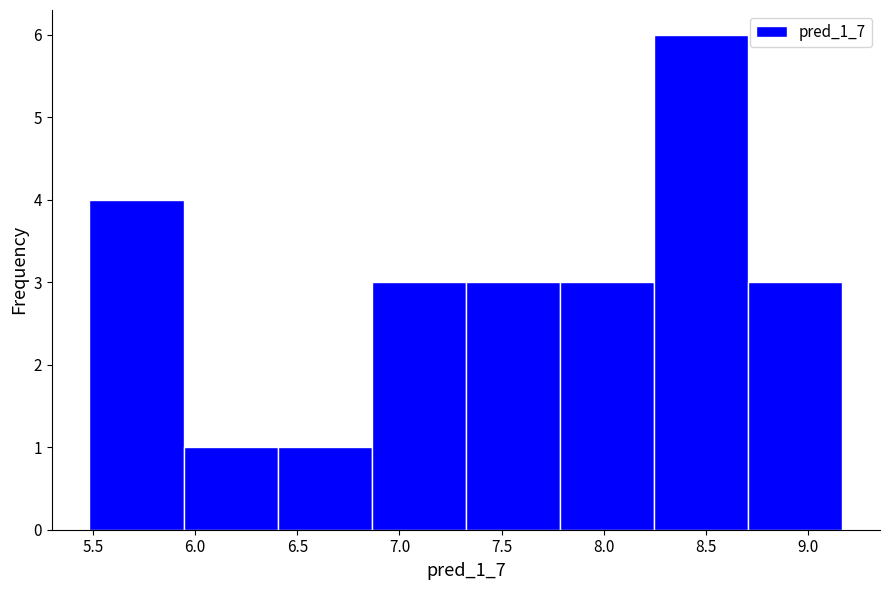

Reading left to right, list every bar in this chart as the range it spans on the x-axis followed by its height. Neither the bar edges nor the heights are printed on the chart, so give them approximately, as read against the axes.

5.50 to 5.95: 4
5.95 to 6.40: 1
6.40 to 6.85: 1
6.85 to 7.35: 3
7.35 to 7.80: 3
7.80 to 8.25: 3
8.25 to 8.70: 6
8.70 to 9.15: 3